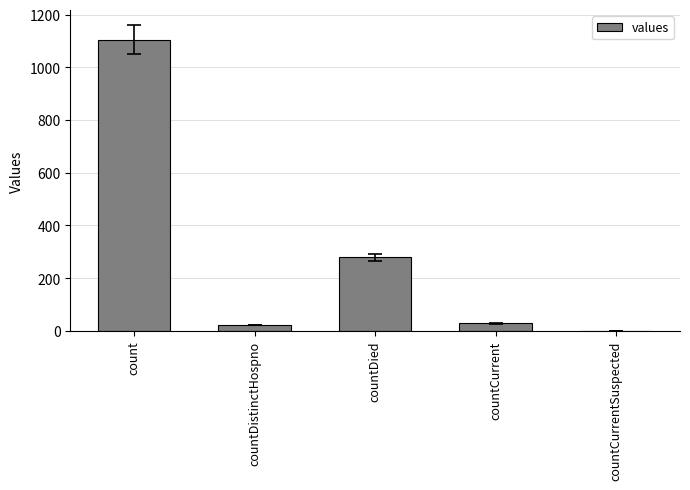

The chart shows a value of 0 at countCurrentSuspected. True or false?

True